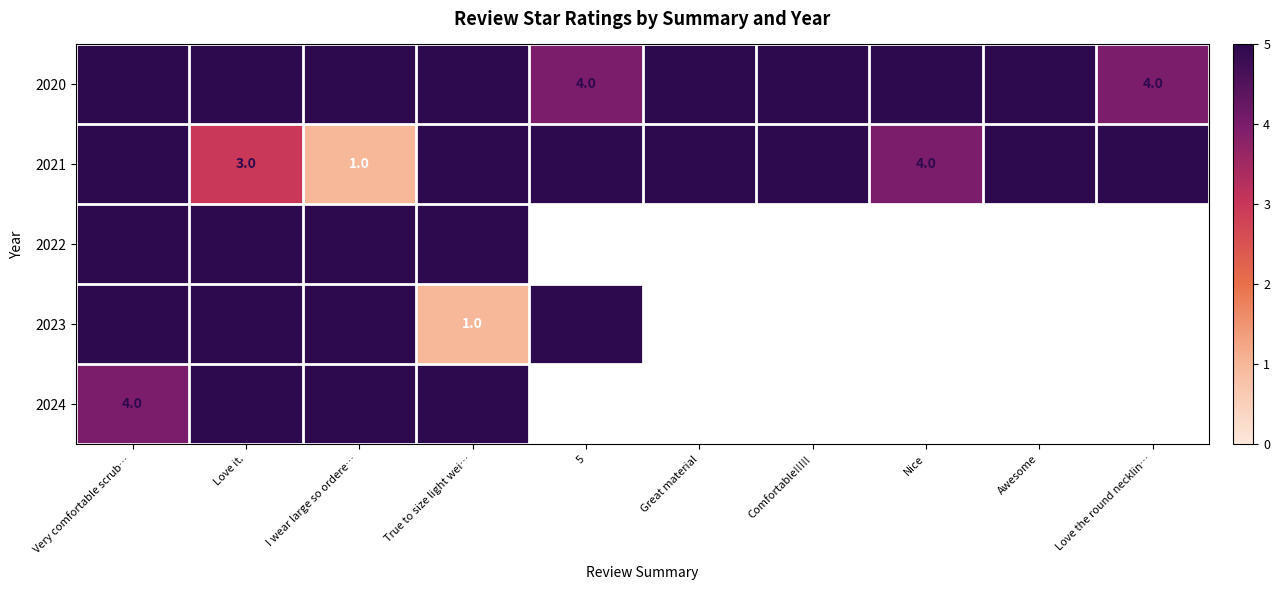

What is the sum of all 2021 values?

43